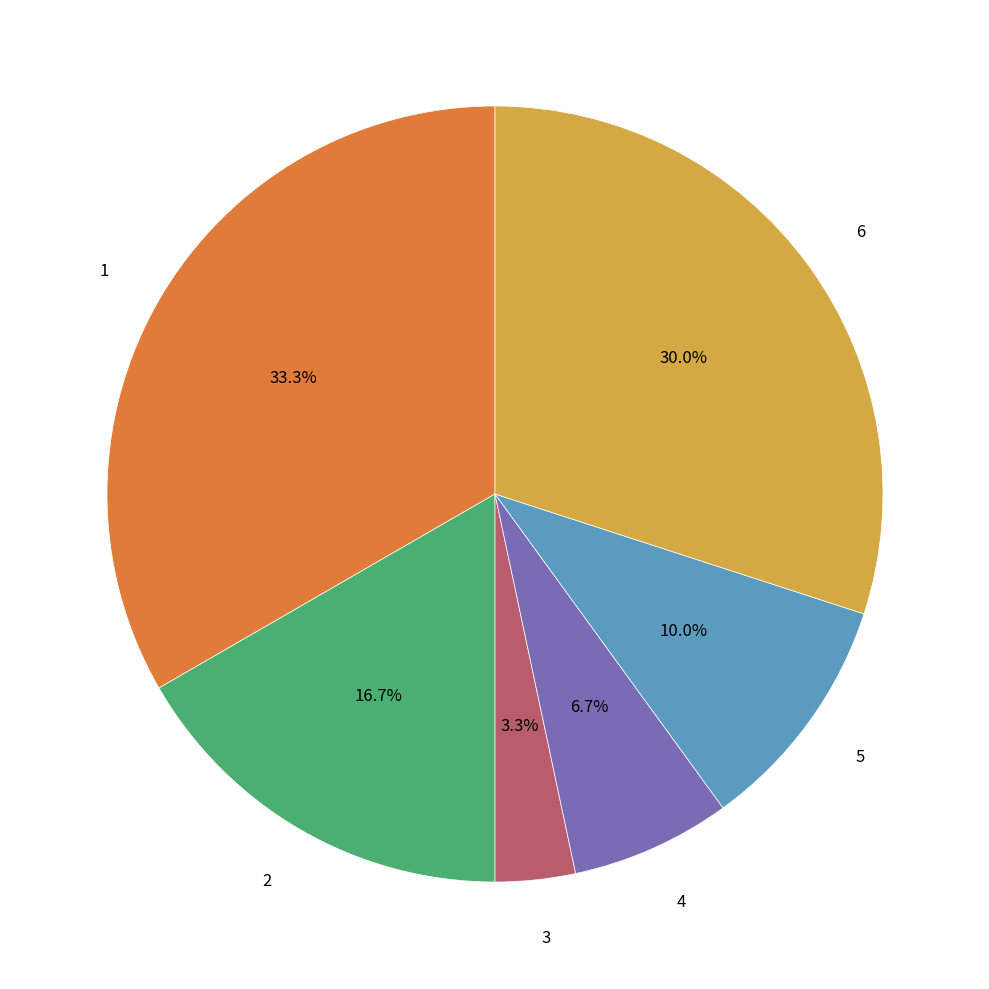

Is there any slice that represents more than half of the pie?

No